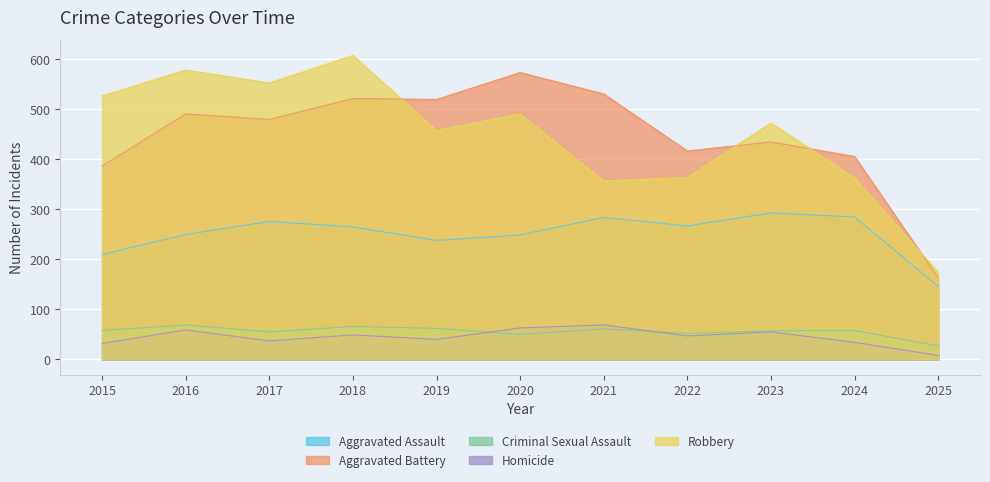

At which category does the chart reach its minimum across all series?

2025